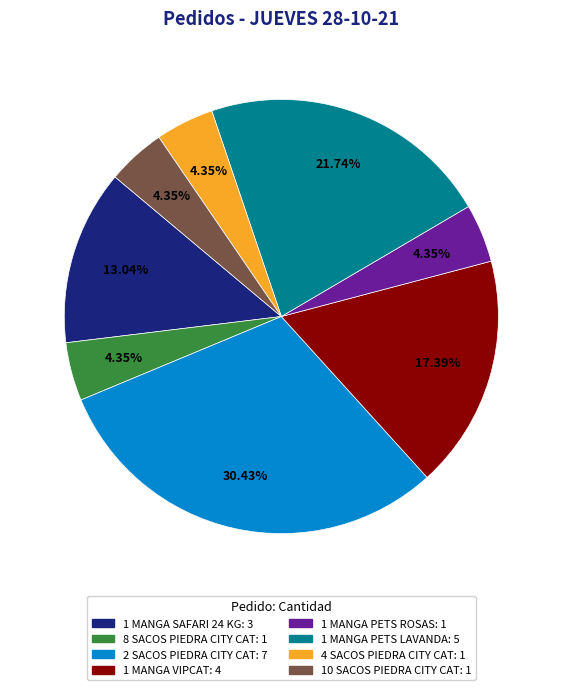

Is there a majority slice in this chart?

No